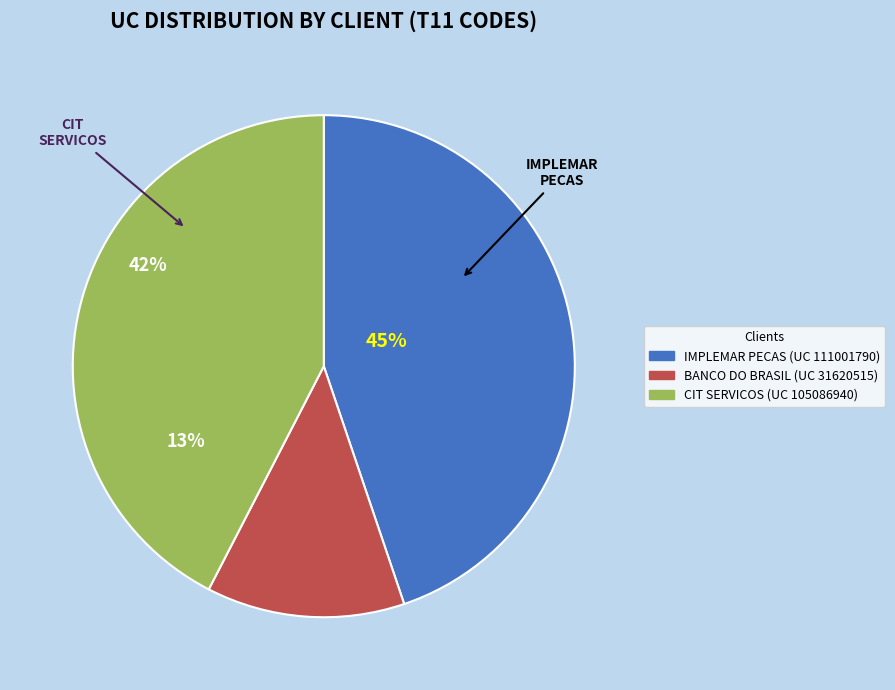

True or false: BANCO DO BRASIL (UC 31620515) accounts for 22% of the total.

False